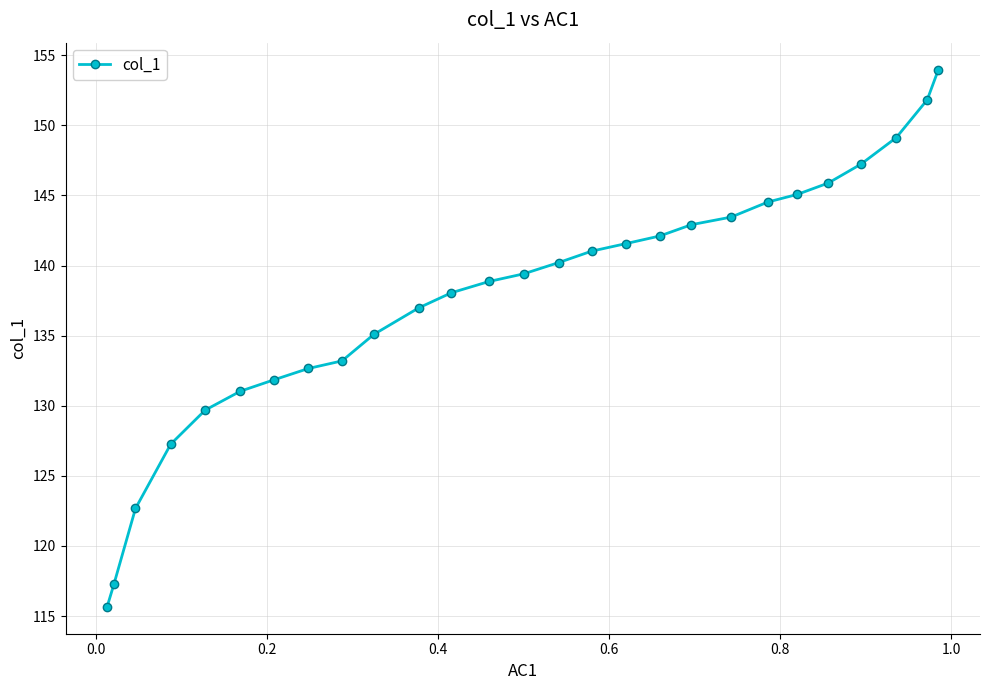

What is the minimum value shown in the chart?

115.7